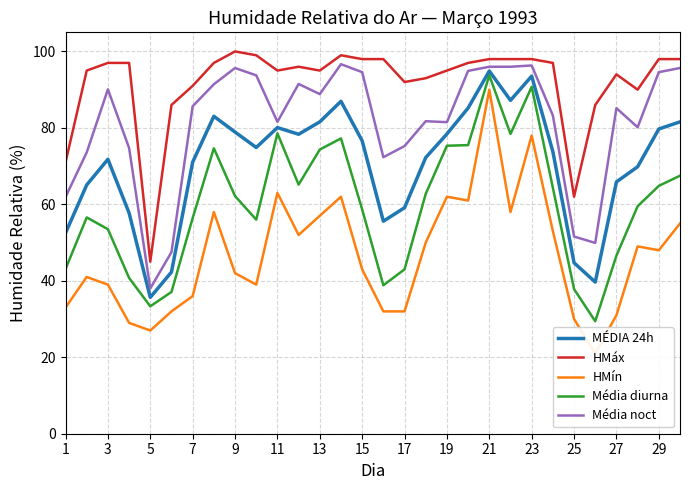

How many lines are shown in the chart?

5